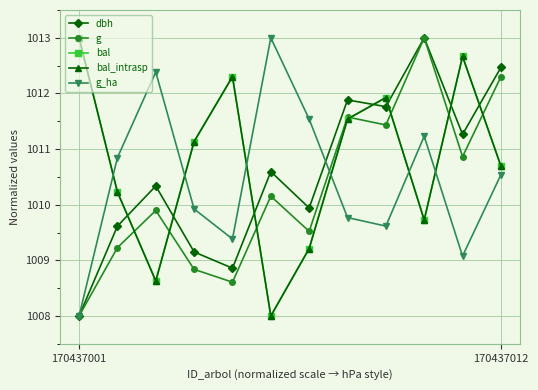

Does the chart have visible grid lines?

Yes